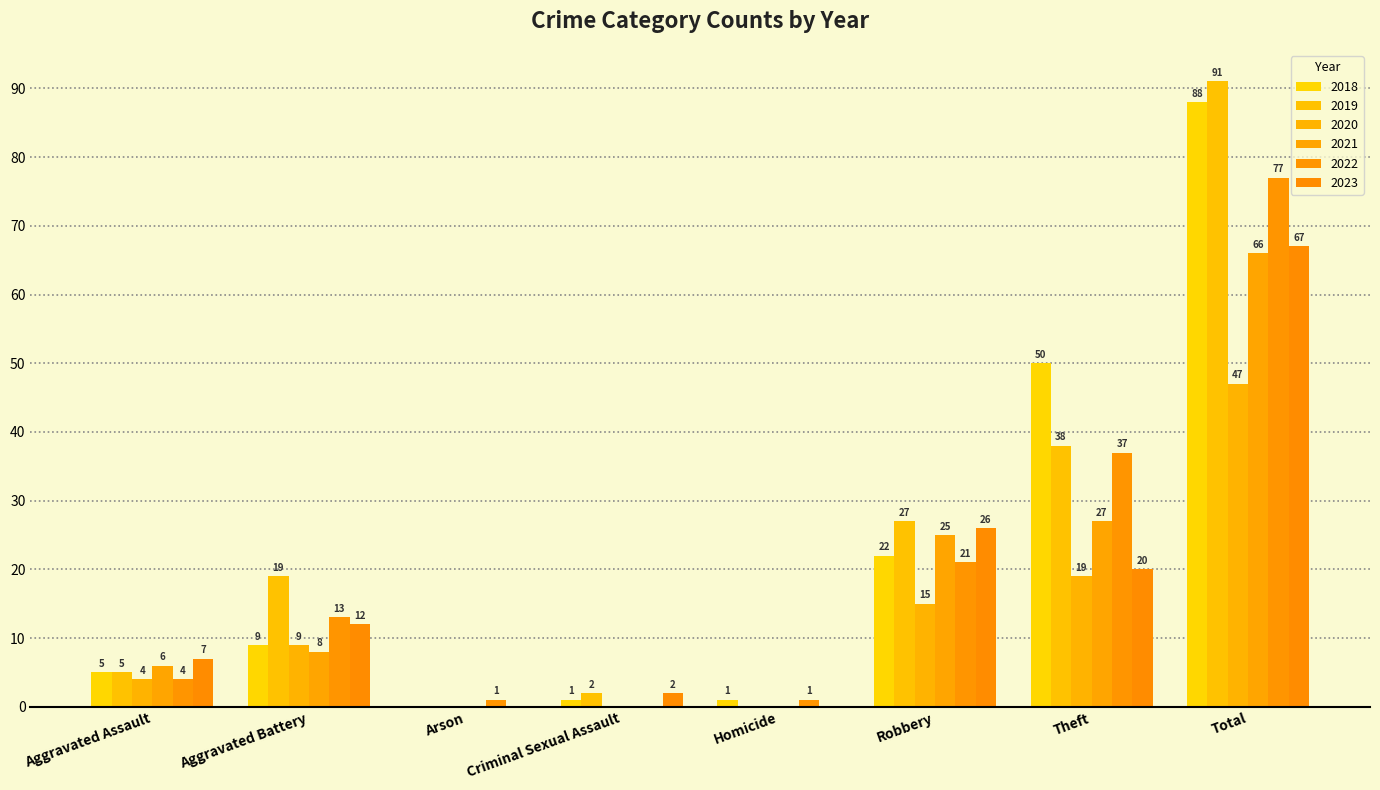

Which series has the largest total across all categories?

2019